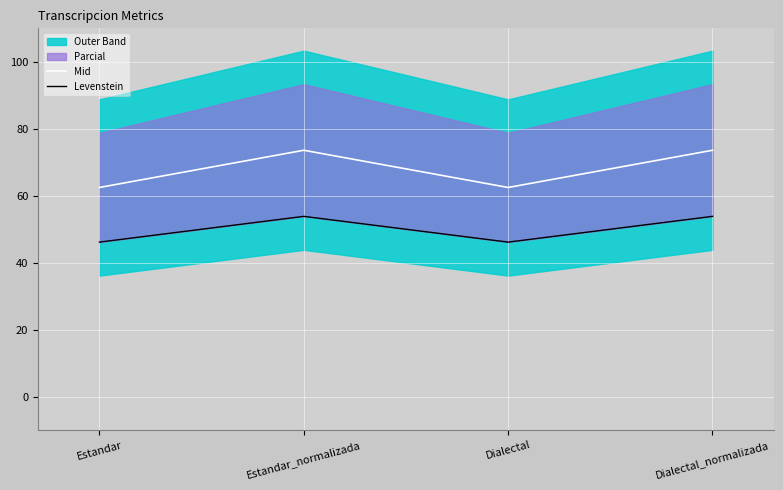

At how many categories does at least one series exceed 59?

4